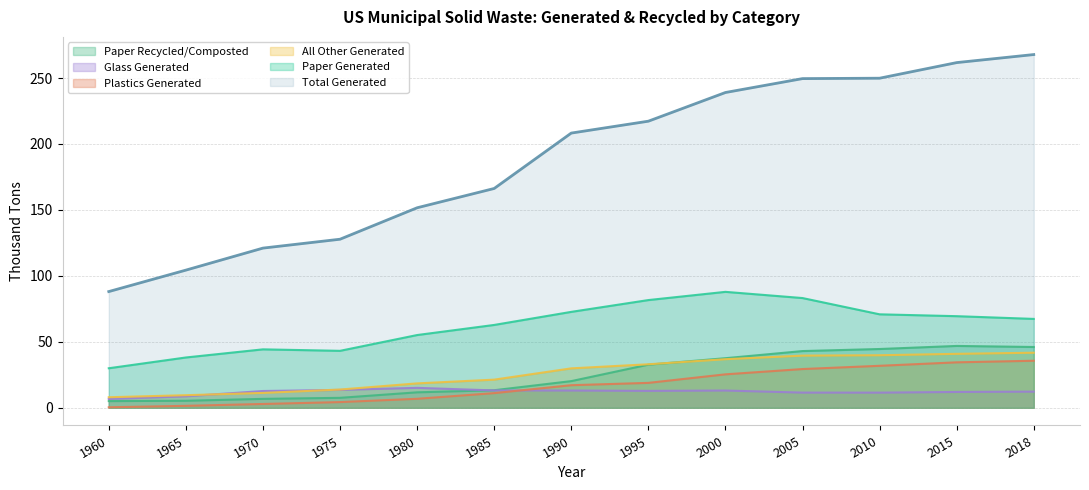

Is it true that All other Generated equals 28.0 at 1985?

False